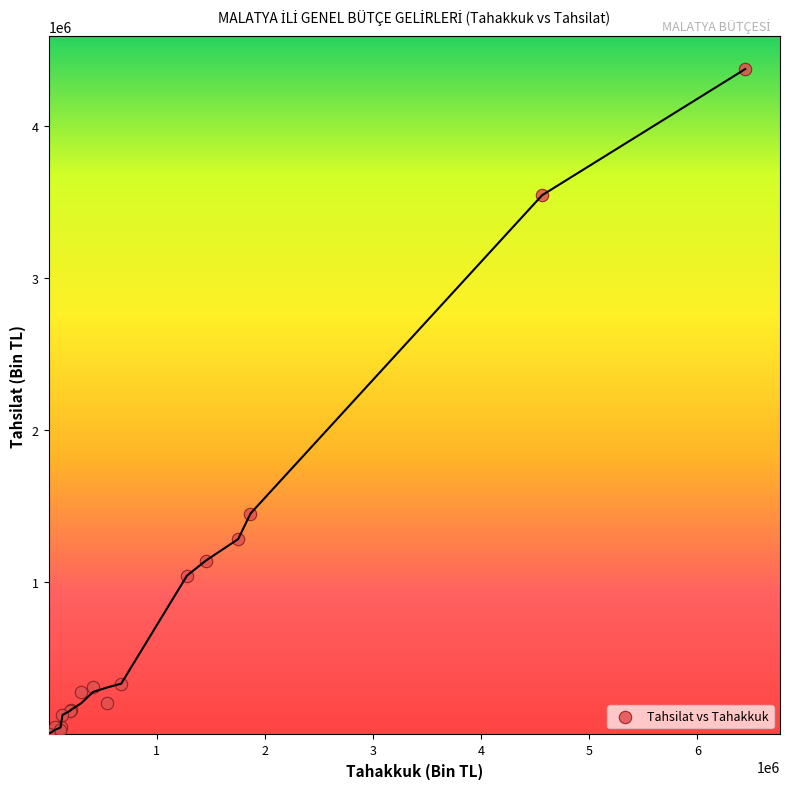

What Y value in the scatter plot is closest to 2189210?

1453590.7